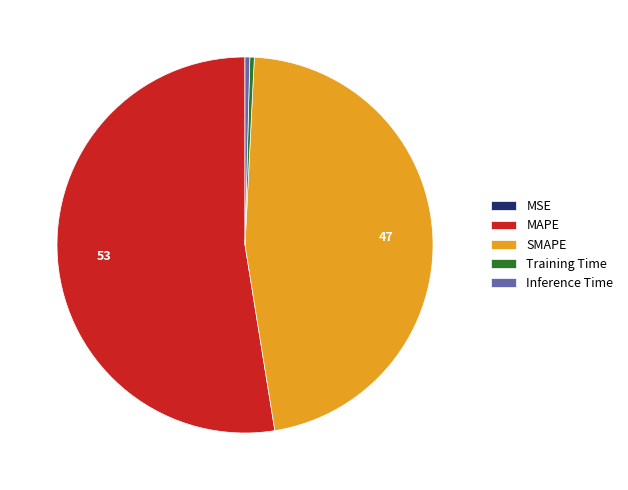

Which category accounts for the majority?

MAPE